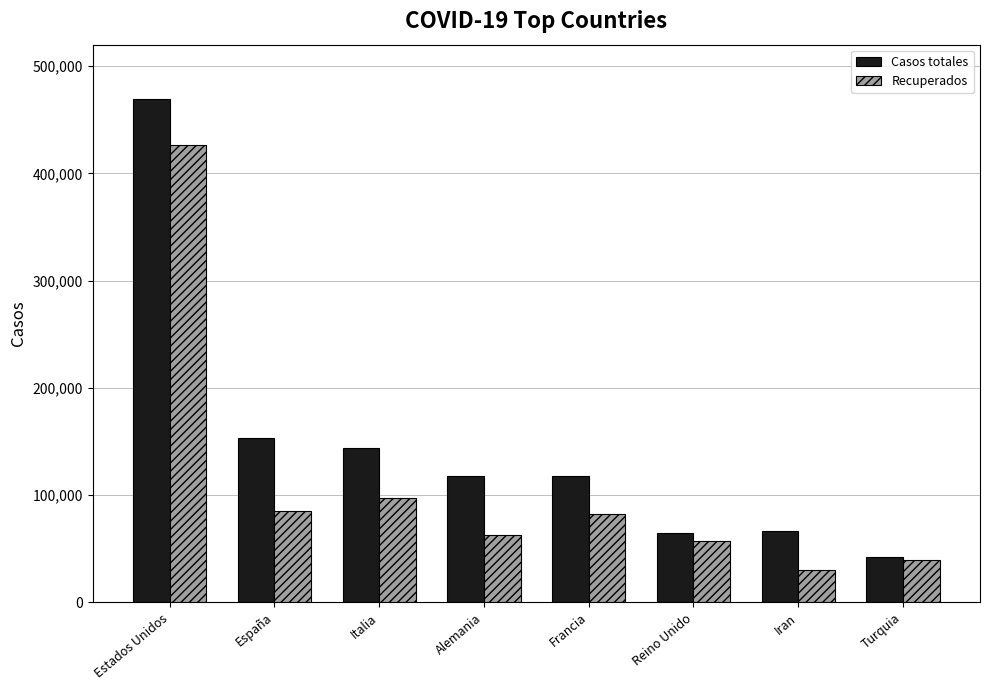

What is the highest value of the Recuperados series?

426270